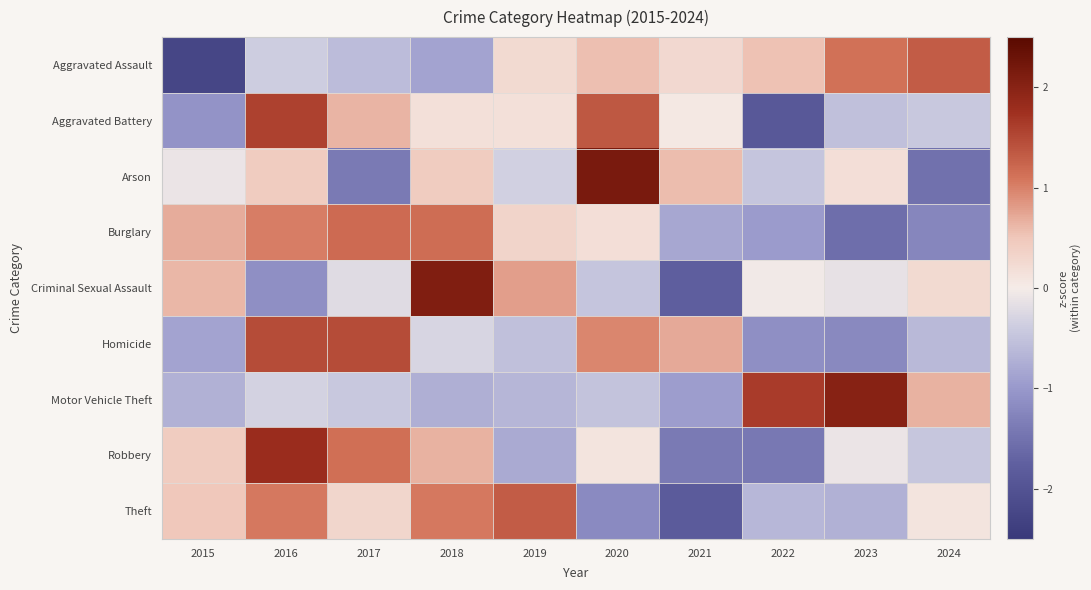

At how many categories does at least one series exceed 1?

8